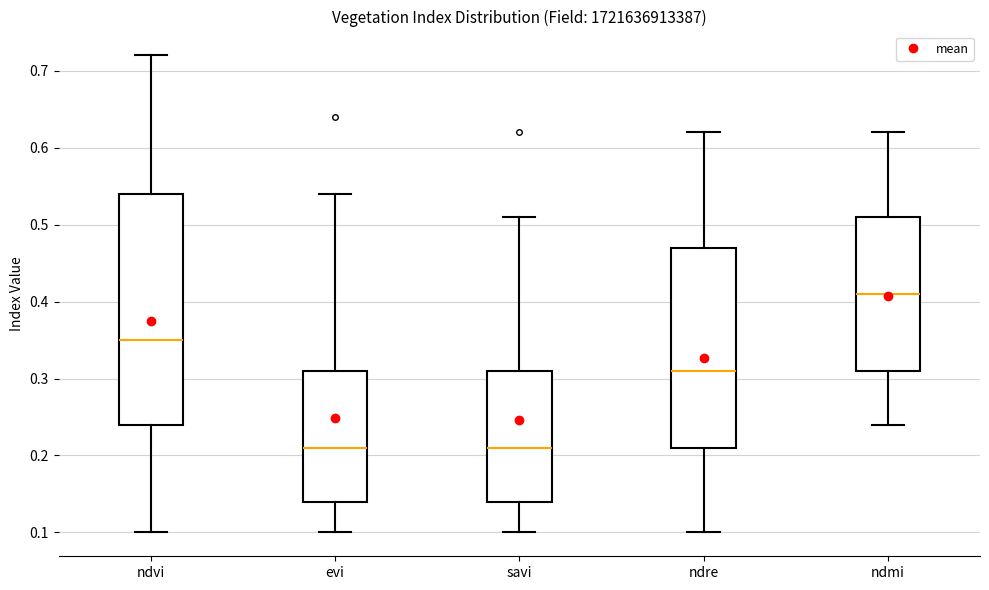

Where is the lower edge of the box for ndvi on the y-axis? The values are not printed on the chart, so give them approximately, as read against the axis.

0.24